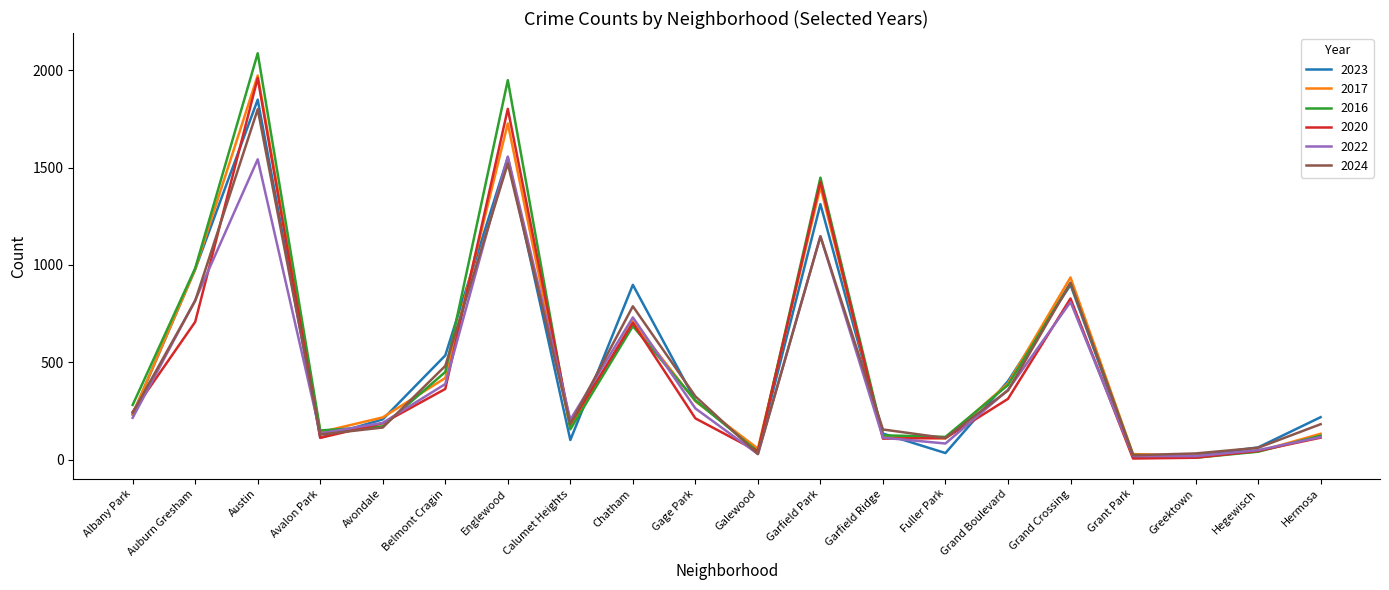

How many lines are shown in the chart?

6